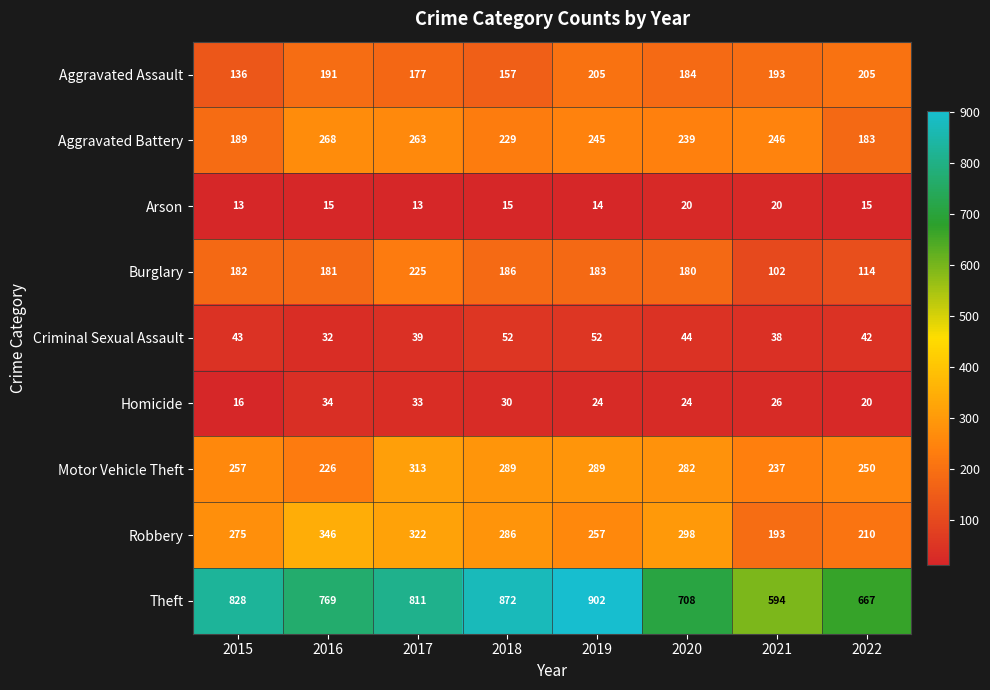

Which series has the largest total across all categories?

Theft